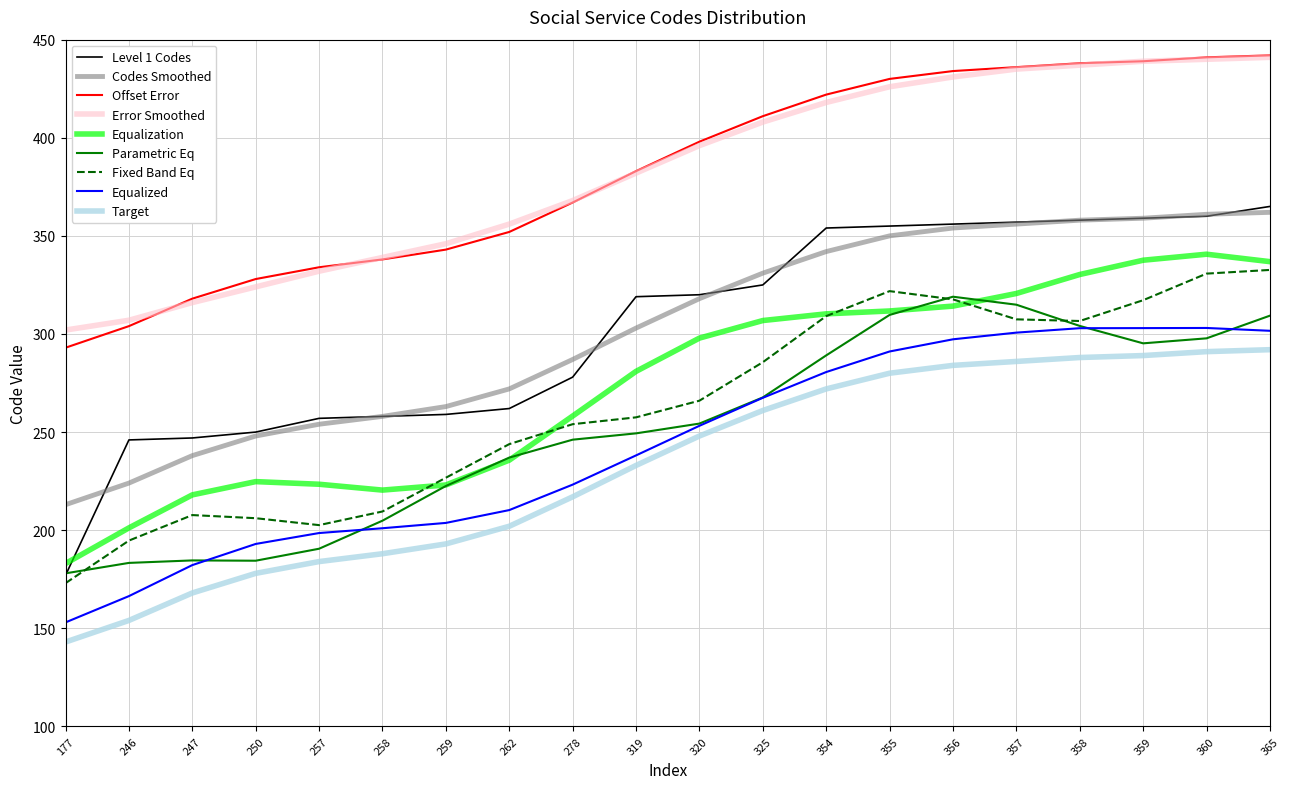

Which label corresponds to the smallest value in the chart?

177